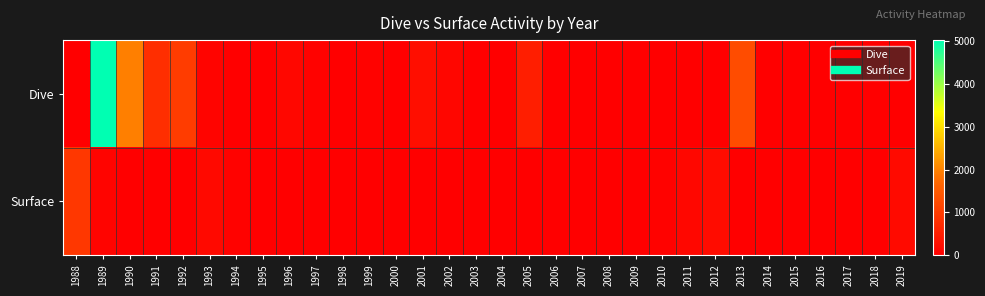

Rank the series at 2006 from highest to lowest value.

Dive, Surface